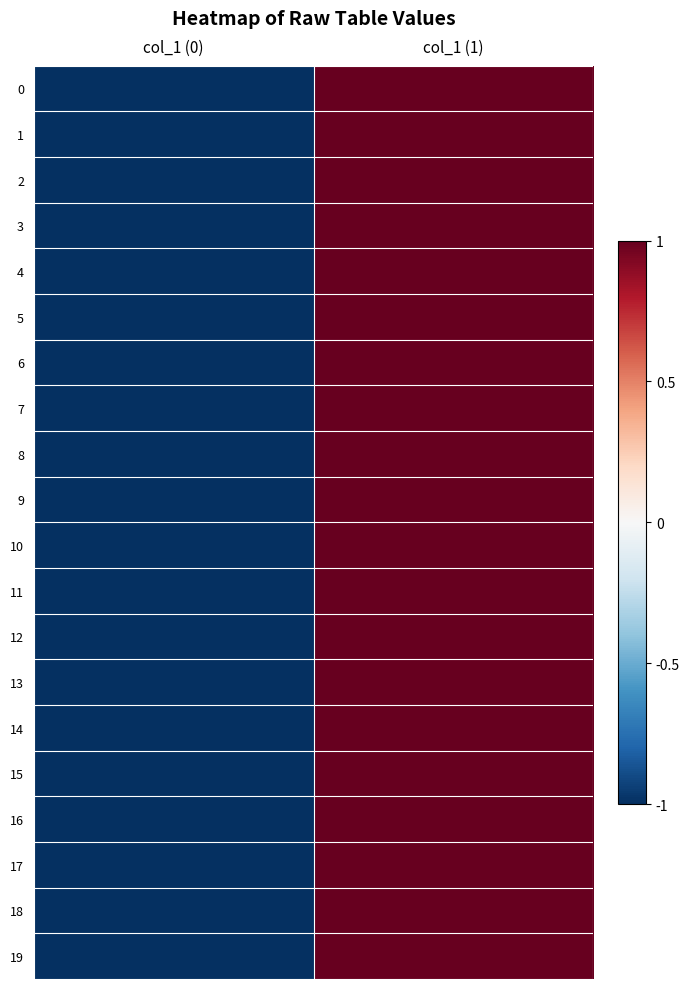

At how many categories does at least one series exceed 0?

1